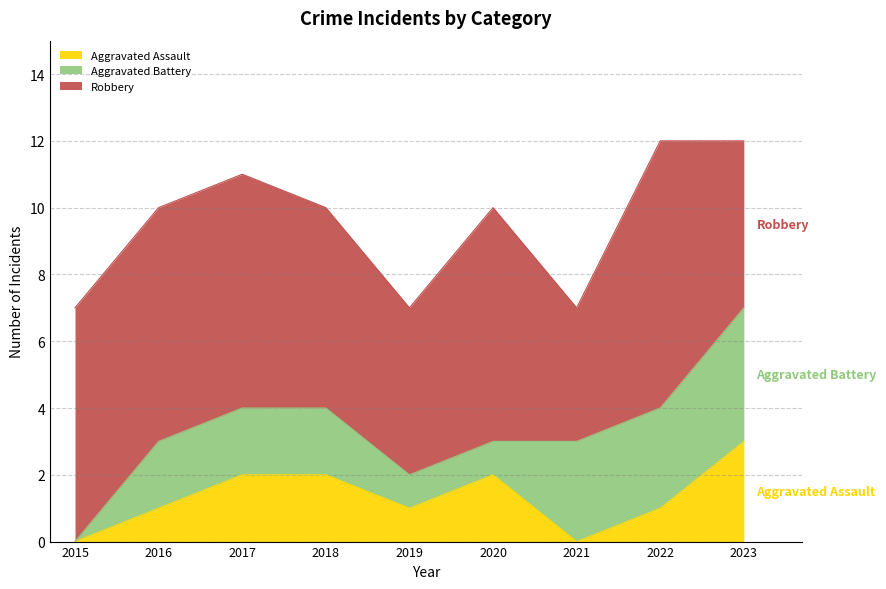

Rank the categories by Aggravated Assault value from highest to lowest.

2023, 2017, 2018, 2020, 2016, 2019, 2022, 2015, 2021